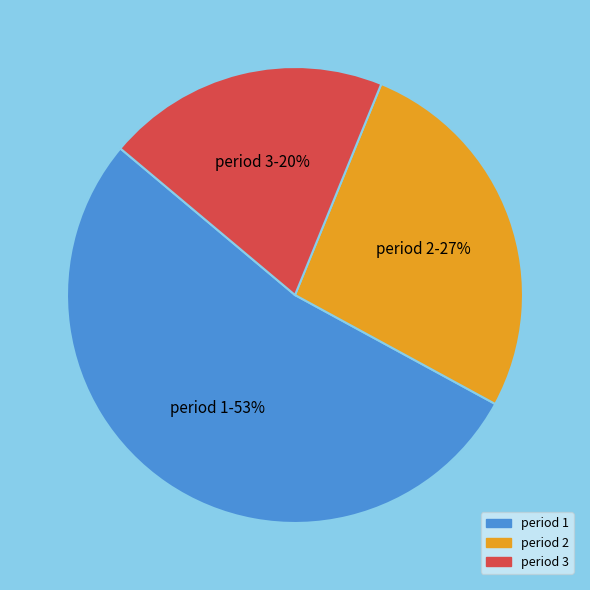

To the nearest percent, what portion does period 1-53% represent?

53%